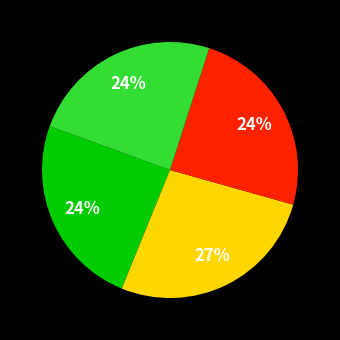

Is there any slice that represents more than half of the pie?

No